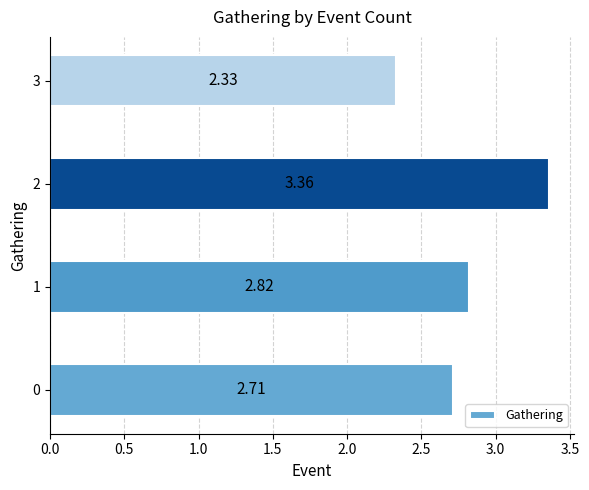

List the labels in order of value, smallest first.

3, 0, 1, 2